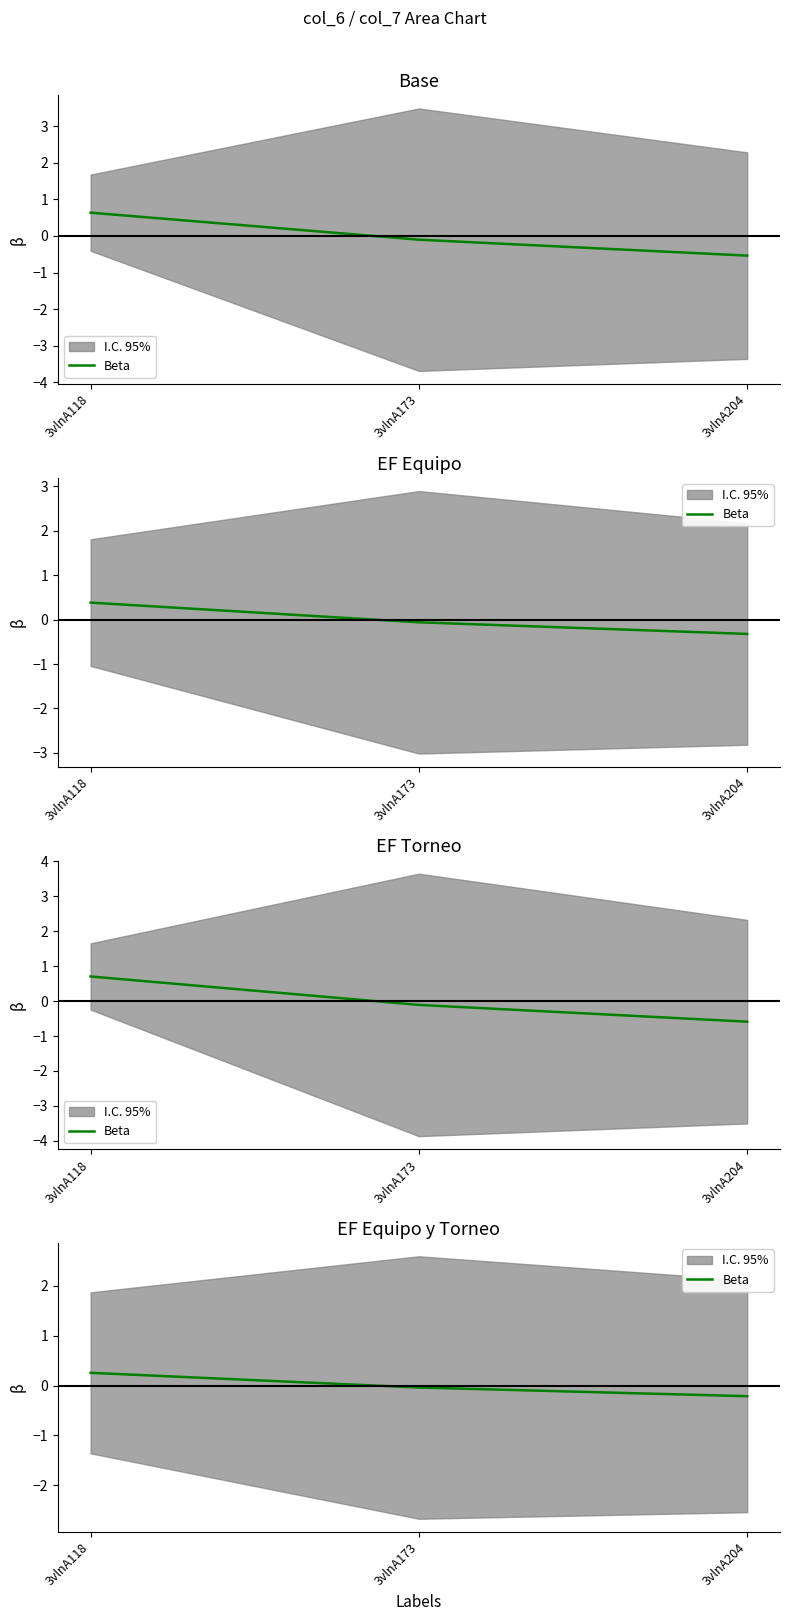

Rank the categories by value from highest to lowest.

3vlnA118, 3vlnA173, 3vlnA204